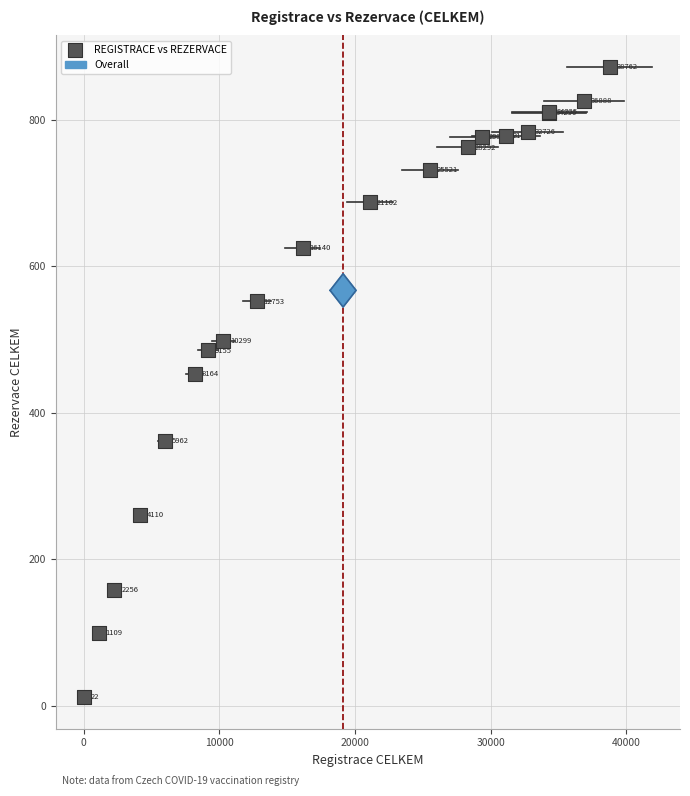

What Y value in the scatter plot is closest to 442?

453